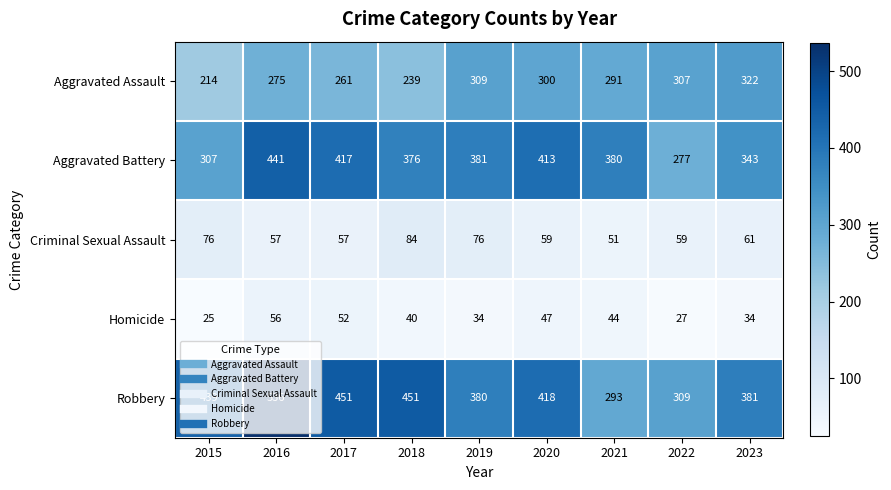

At which category does the chart reach its minimum across all series?

2015